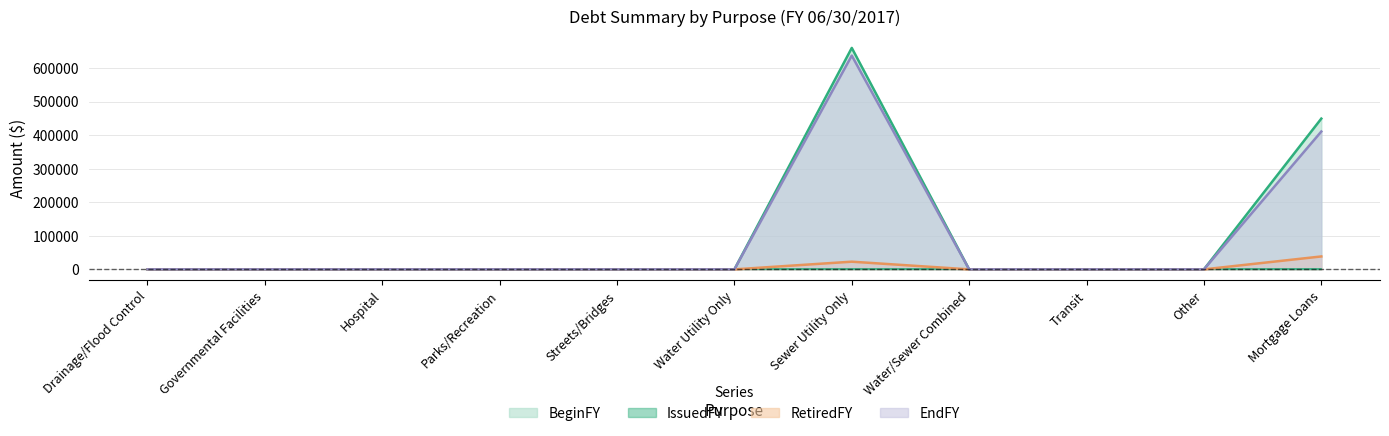

In EndFY, how many points are higher than both neighbors (excluding endpoints)?

1